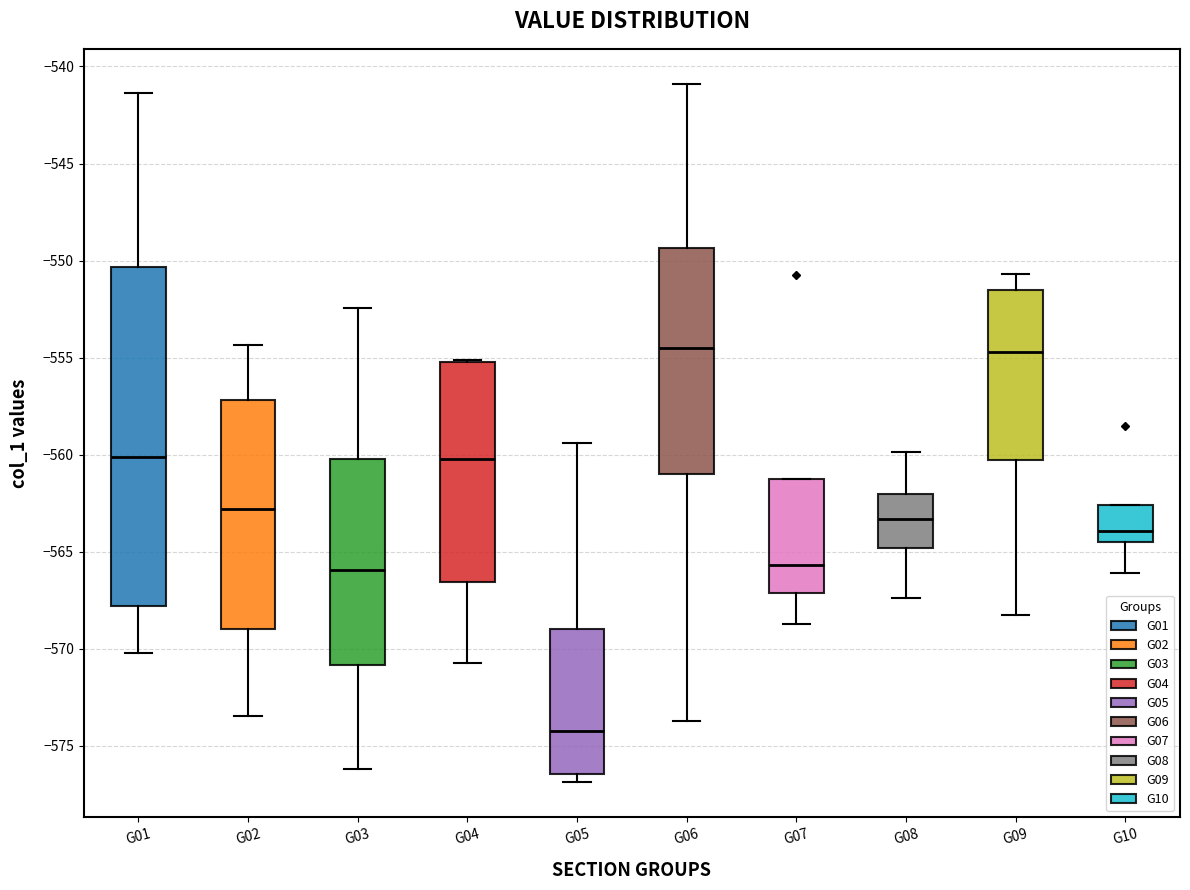

Where does the lower whisker of the box for G01 end on the y-axis? The values are not printed on the chart, so give them approximately, as read against the axis.

-570.0